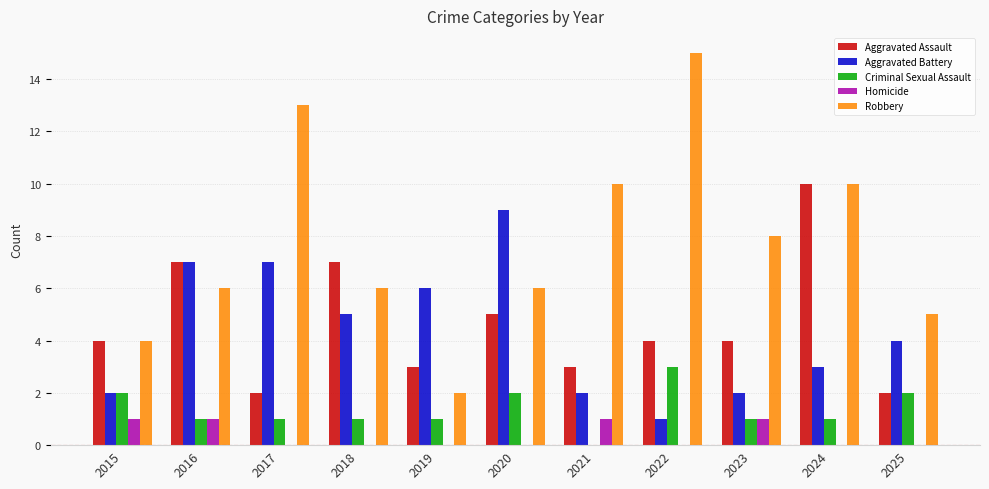

Reading left to right, transcribe all the data shown in this chart.

Aggravated Assault: 4	7	2	7	3	5	3	4	4	10	2
Aggravated Battery: 2	7	7	5	6	9	2	1	2	3	4
Criminal Sexual Assault: 2	1	1	1	1	2	0	3	1	1	2
Homicide: 1	1	0	0	0	0	1	0	1	0	0
Robbery: 4	6	13	6	2	6	10	15	8	10	5